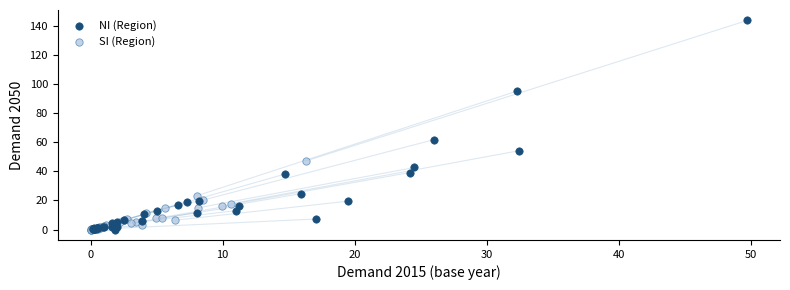

Which series contains the highest Y value?

NI (Region)